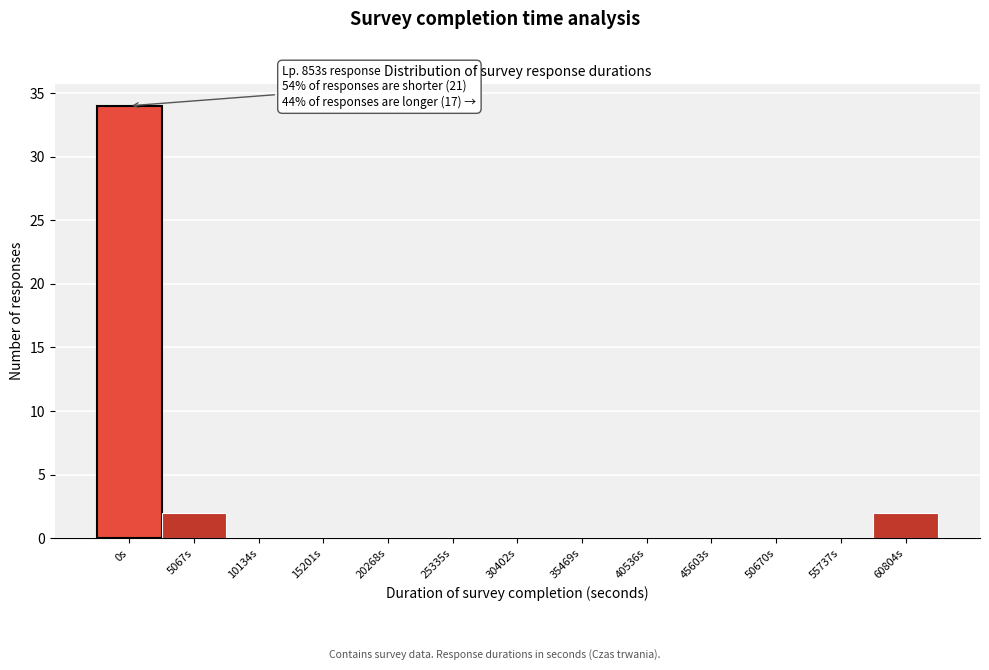

Reading left to right, what are all the values shown in this chart?

0s=34	5067s=2	10134s=0	15201s=0	20268s=0	25335s=0	30402s=0	35469s=0	40536s=0	45603s=0	50670s=0	55737s=0	60804s=2